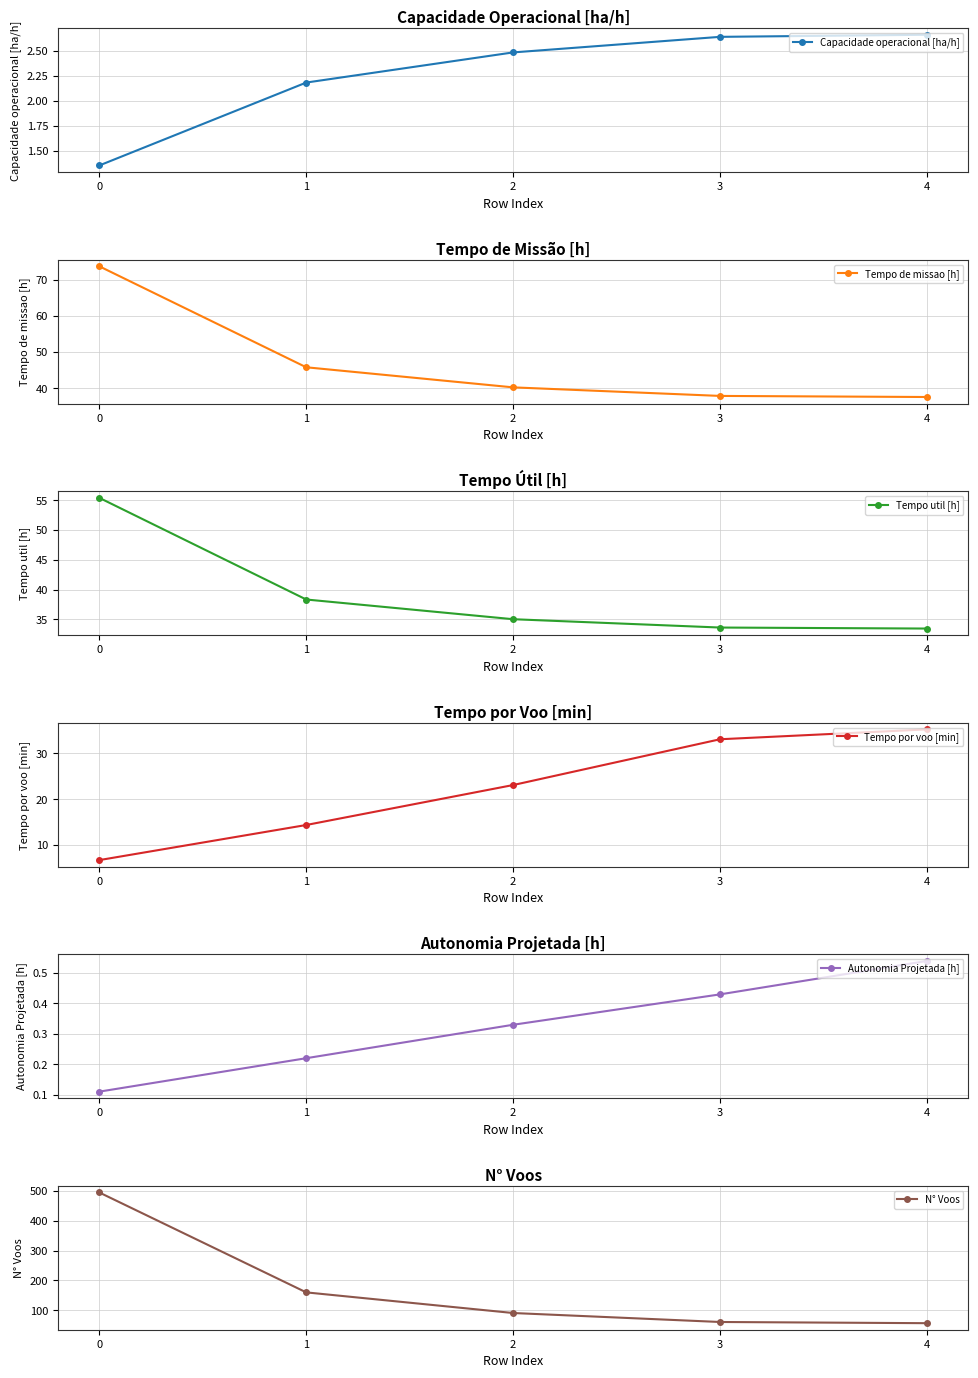

True or false: Tempo por voo [min] has a value of 35.2 at 4.

True